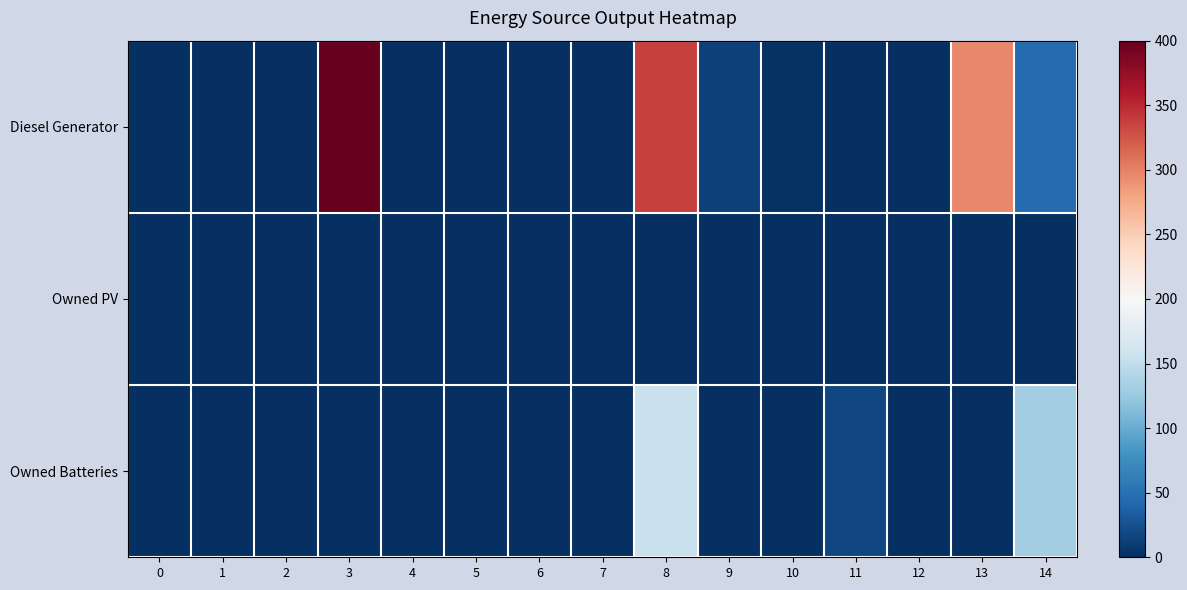

At how many categories does at least one series exceed 192?

3